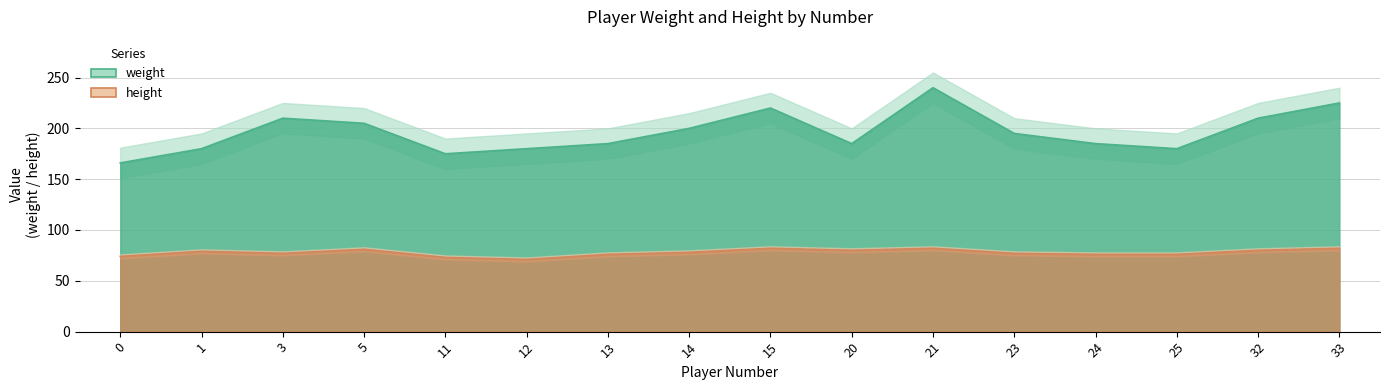

Rank the series by their average value, from lowest to highest.

height, weight